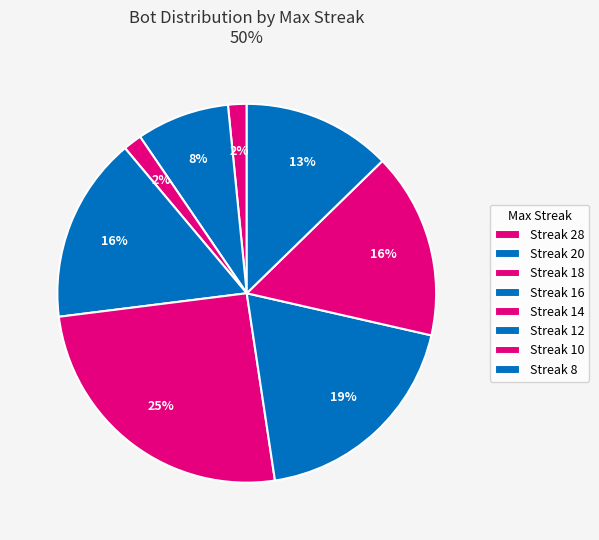

What is the smallest slice in the pie chart?

28